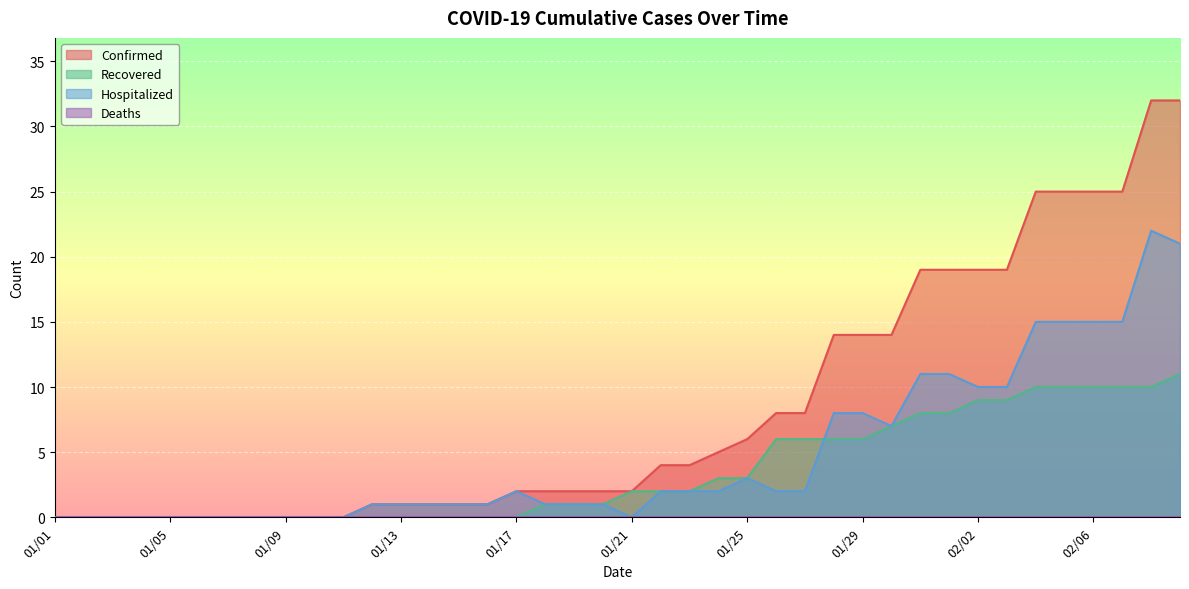

Is the value of Hospitalized at 01/28 greater than the value of Recovered at 01/18?

Yes